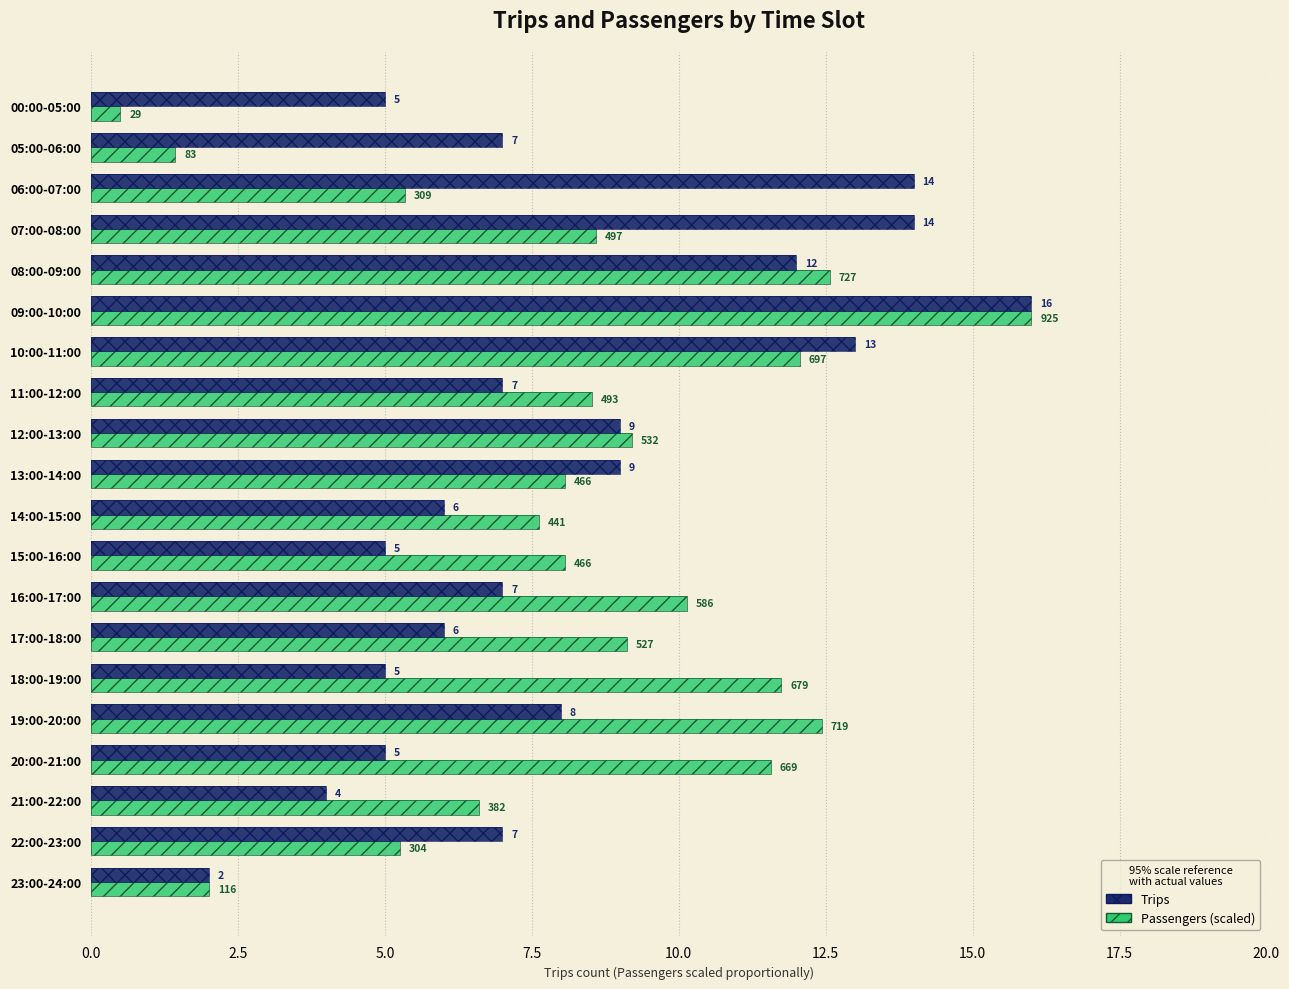

The value of Passengers (scaled) at 14:00-15:00 is 3.0. True or false?

False